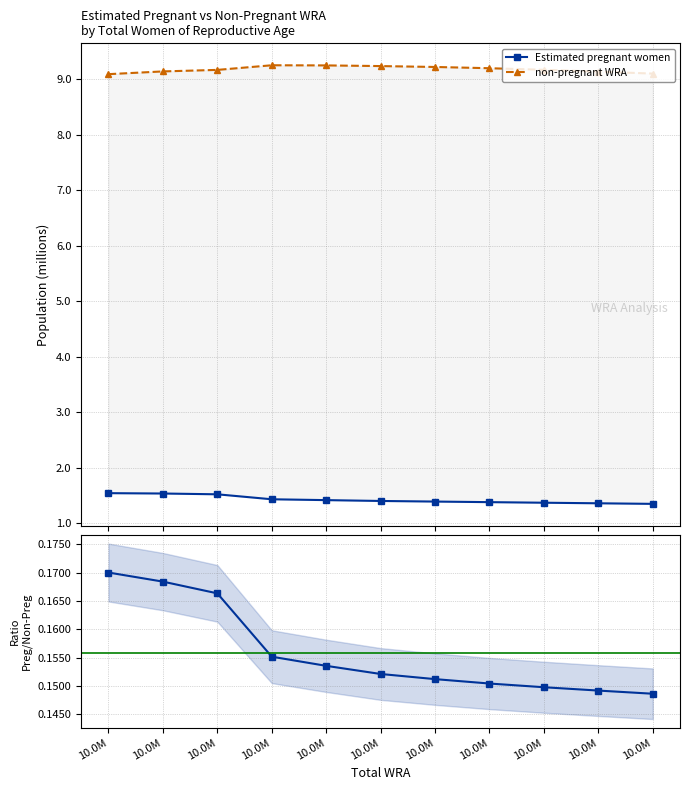

The Pregnant / Non-pregnant ratio series shows 0.1 at 10.0M. True or false?

True